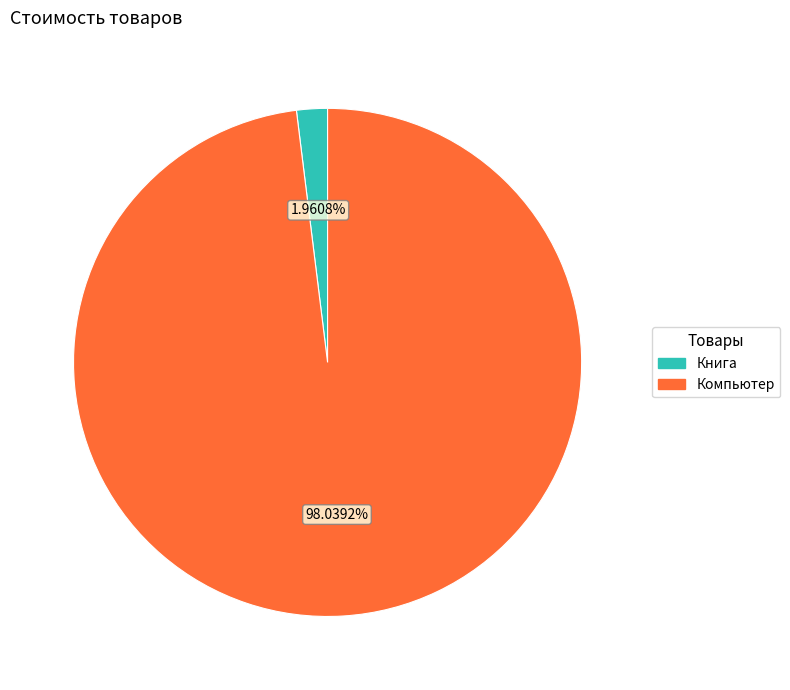

Between Компьютер and Книга, which is larger?

Компьютер